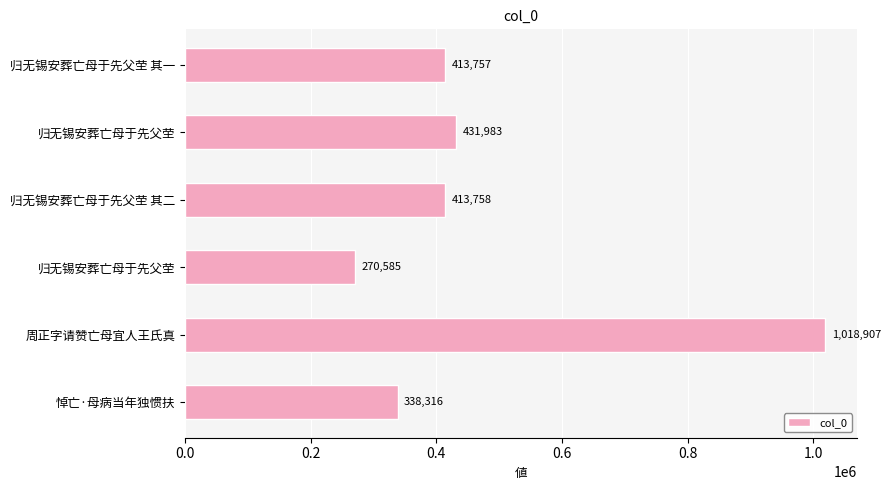

How many bars are there in total?

6